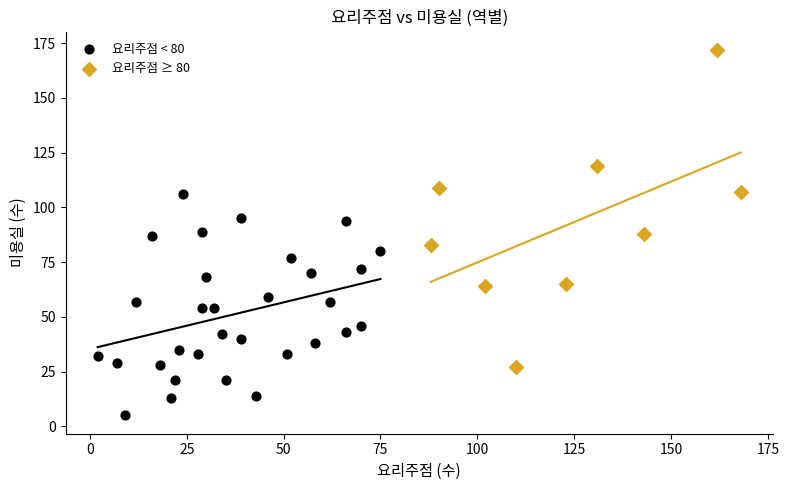

What are all the series names shown in the legend?

요리주점 < 80, 요리주점 ≥ 80